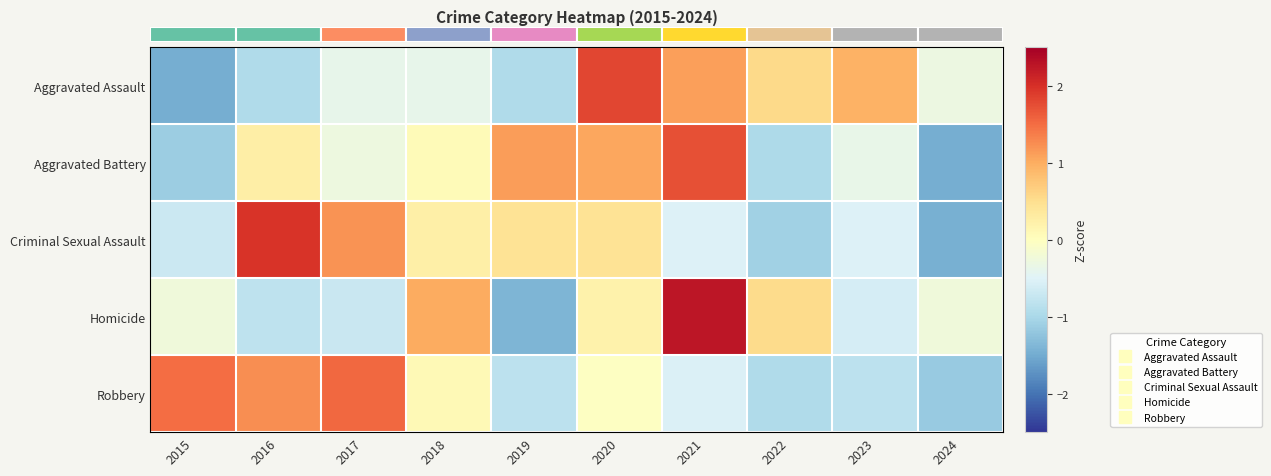

What is the difference between the highest and lowest values at 2018?

1.4